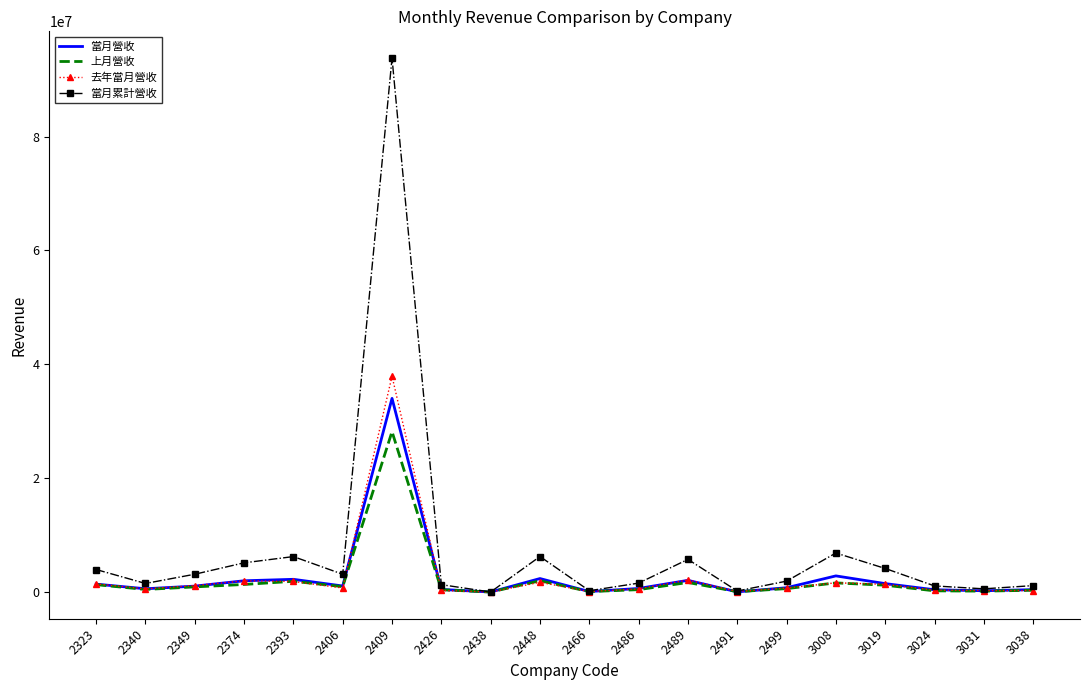

The value of 當月累計營收 at 2323 is 3953071. True or false?

True